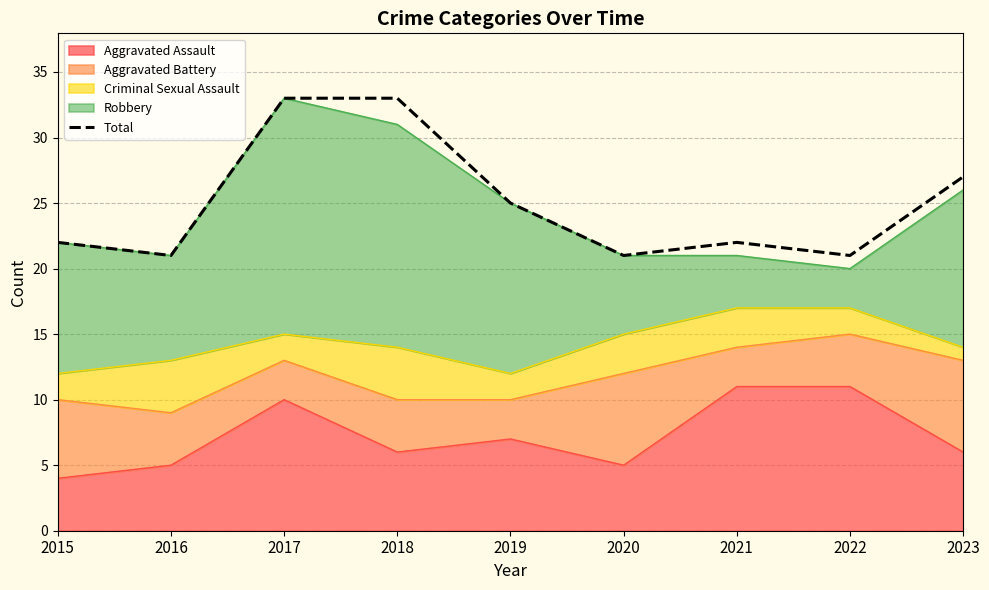

What is the difference between the maximum and minimum values?

12